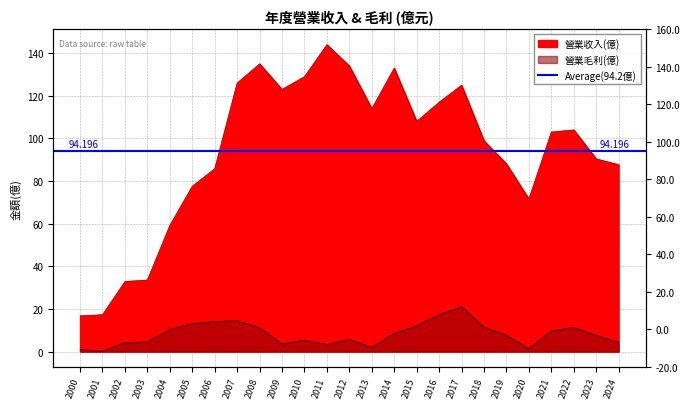

What is the value of the 營業毛利(億) point at the 4th from the left?

4.6